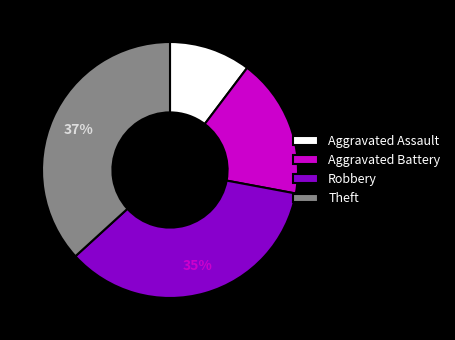

Which slice is the smallest?

Aggravated Assault